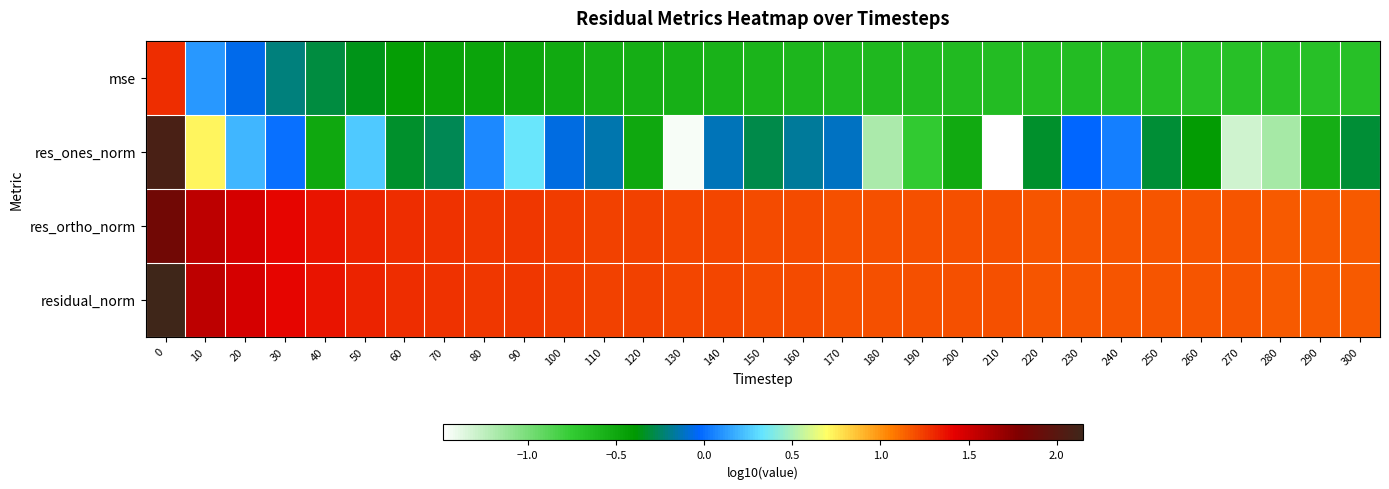

Rank the series by their maximum value, from lowest to highest.

mse, res_ortho_norm, res_ones_norm, residual_norm